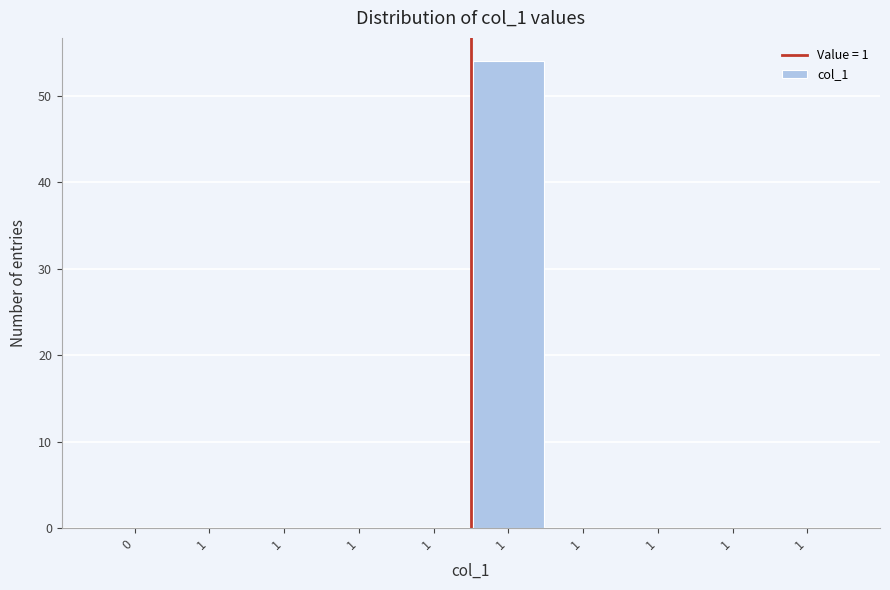

Are the bars horizontal?

No